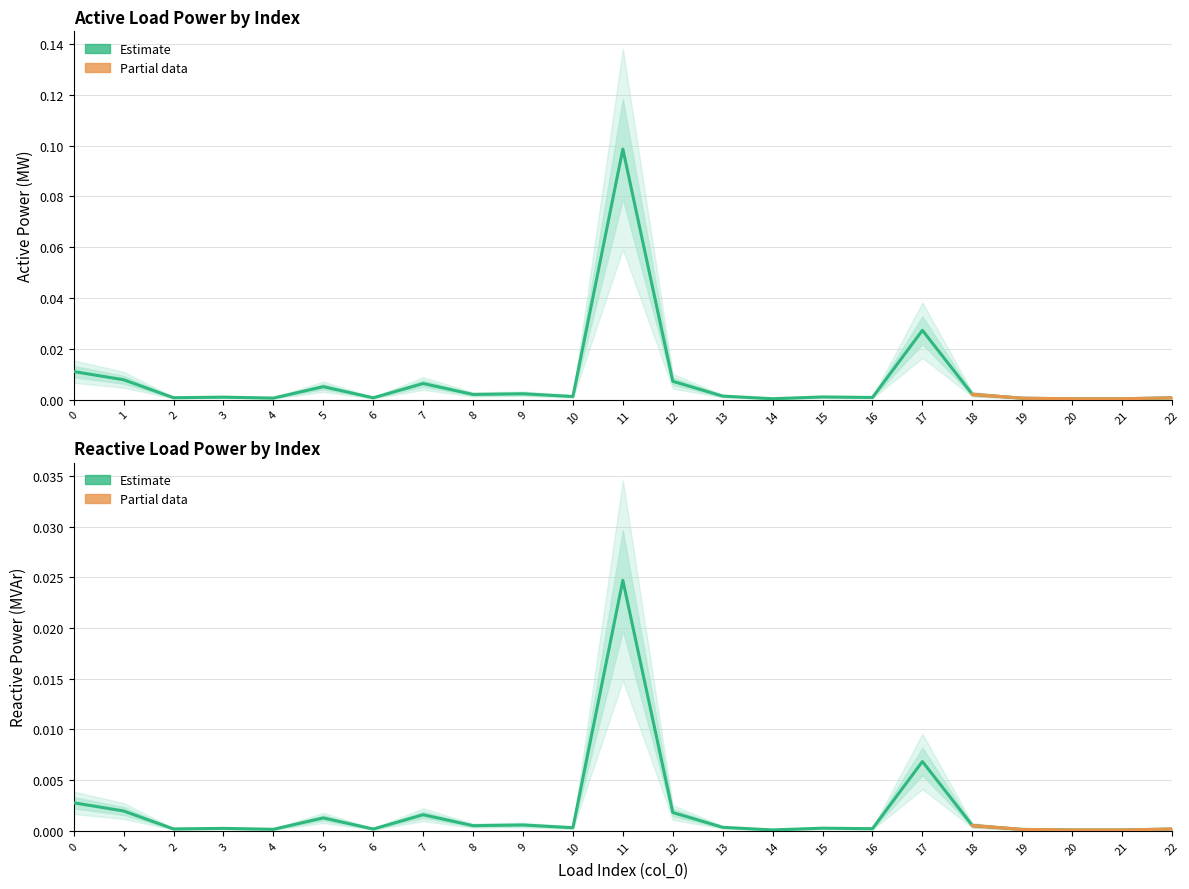

Where is q_mvar nearest to the value 0?

21